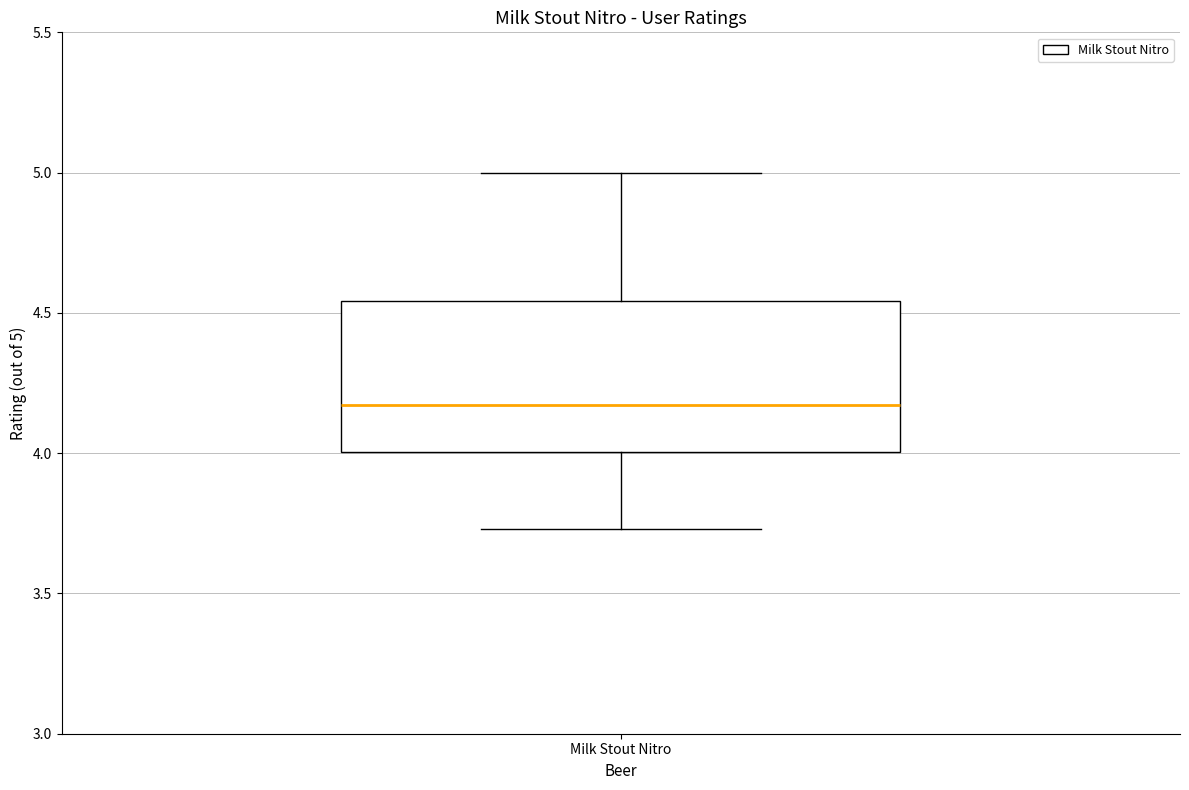

Read this box plot against the y-axis: the position of the median line, the range covered by the box, and the ends of both whiskers. The values are not printed on the chart, so give them approximately, as read against the axis.

median 4.15, box 4.00 to 4.55, whiskers 3.75 to 5.00